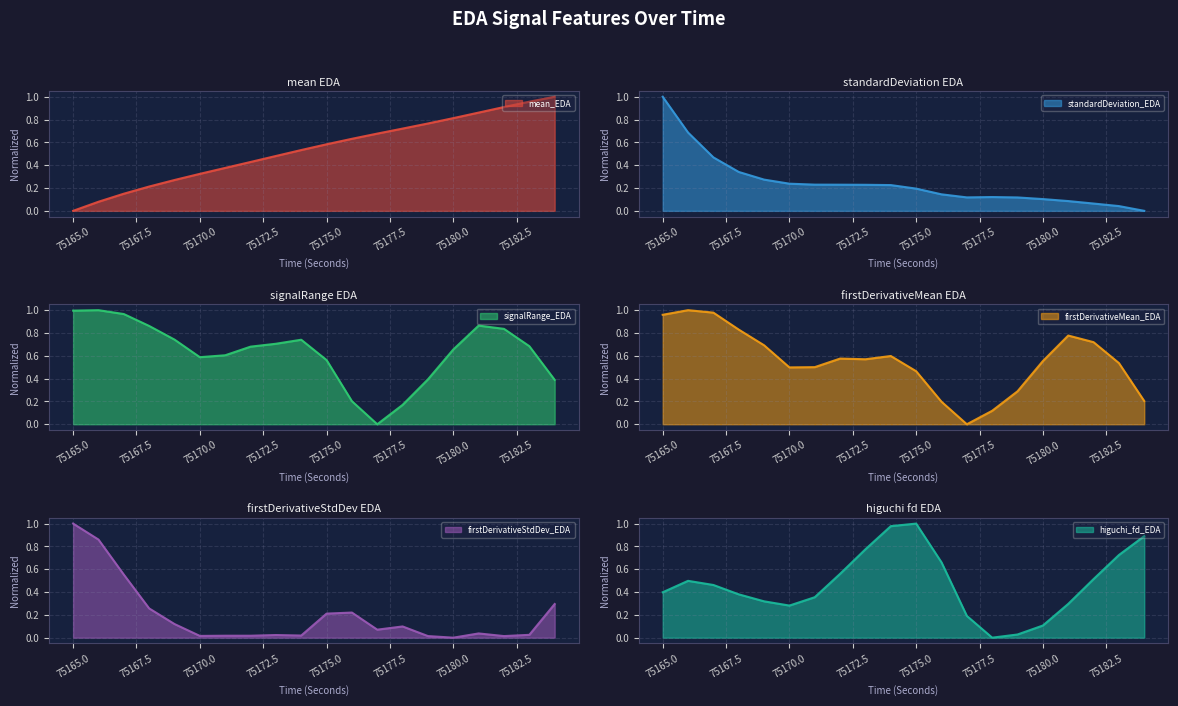

What is the sum of all standardDeviation_EDA values?

4.9